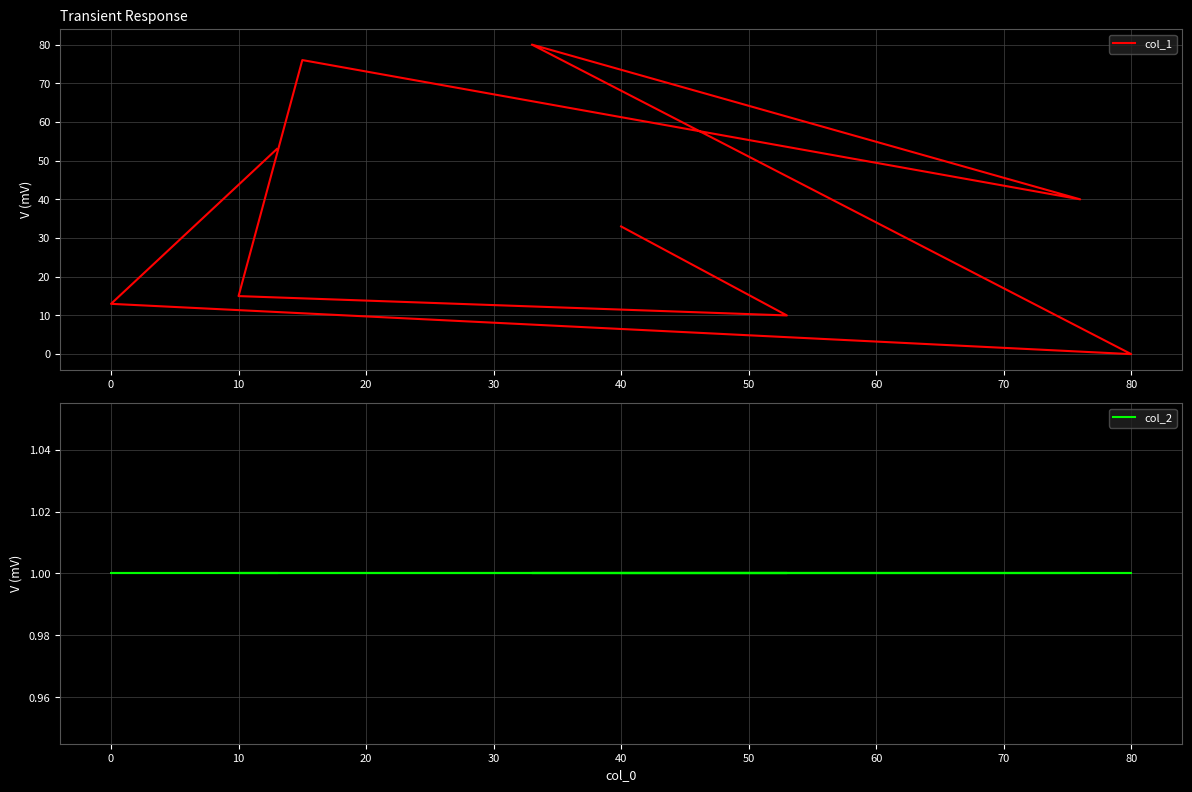

True or false: col_1 and col_2 intersect in this chart.

True